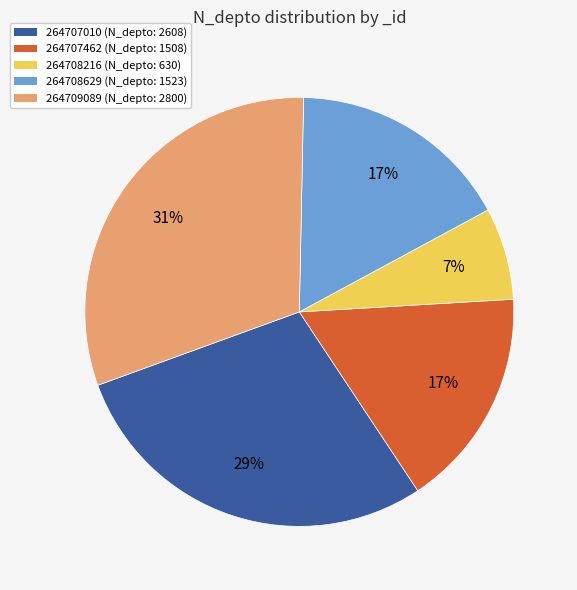

Does any single category account for the majority?

No